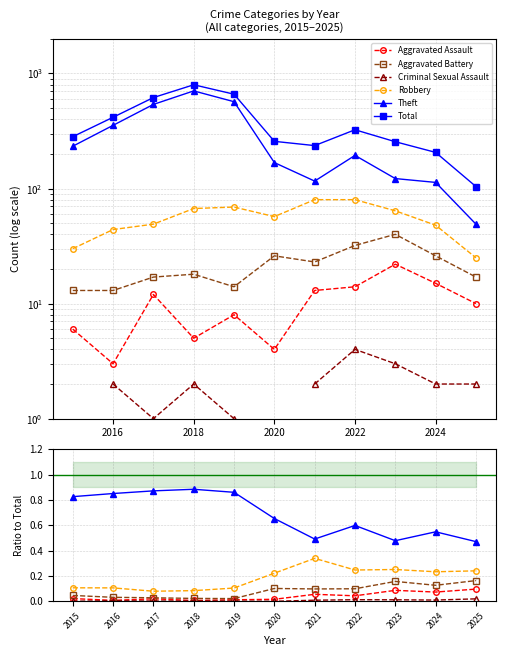

What position from the right is 2016?

10